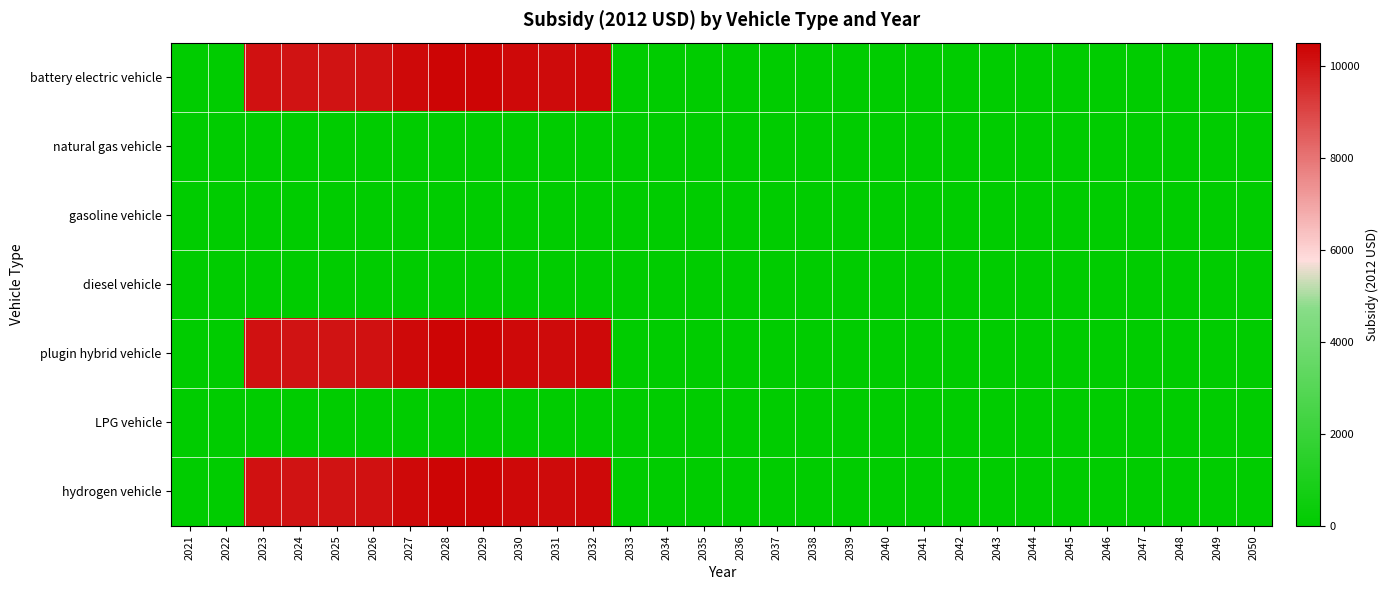

At 2027, list the series in order from smallest to largest.

natural gas vehicle, gasoline vehicle, diesel vehicle, LPG vehicle, battery electric vehicle, plugin hybrid vehicle, hydrogen vehicle